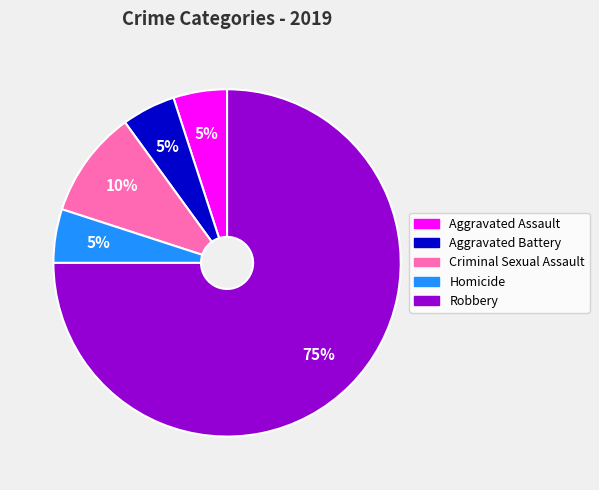

Which slice represents more than half of the pie?

Robbery